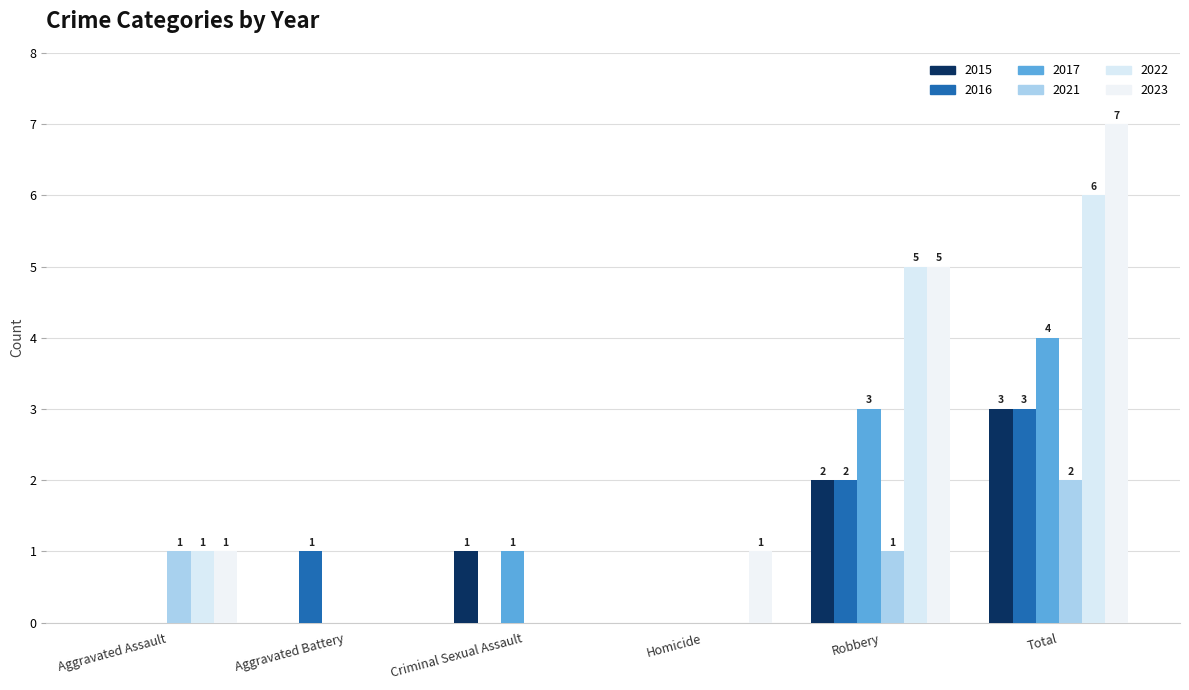

How many distinct data groups are displayed?

6